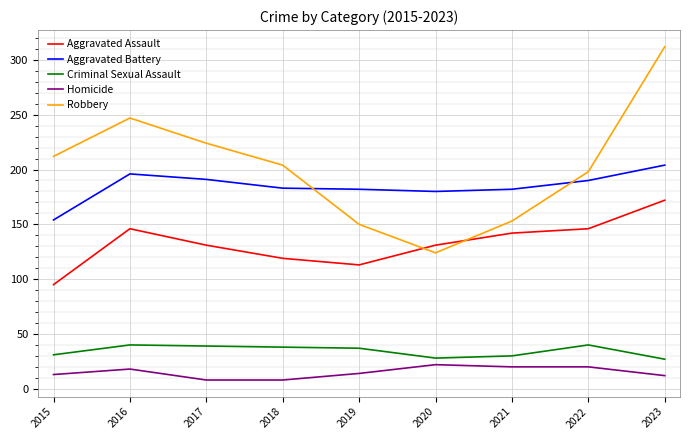

Which series has the largest range (max minus min)?

Robbery